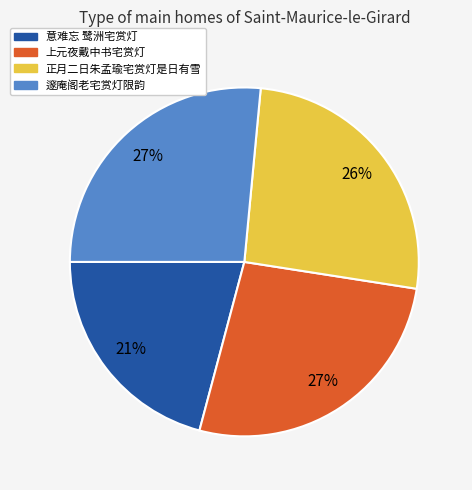

How many segments does this pie chart have?

4